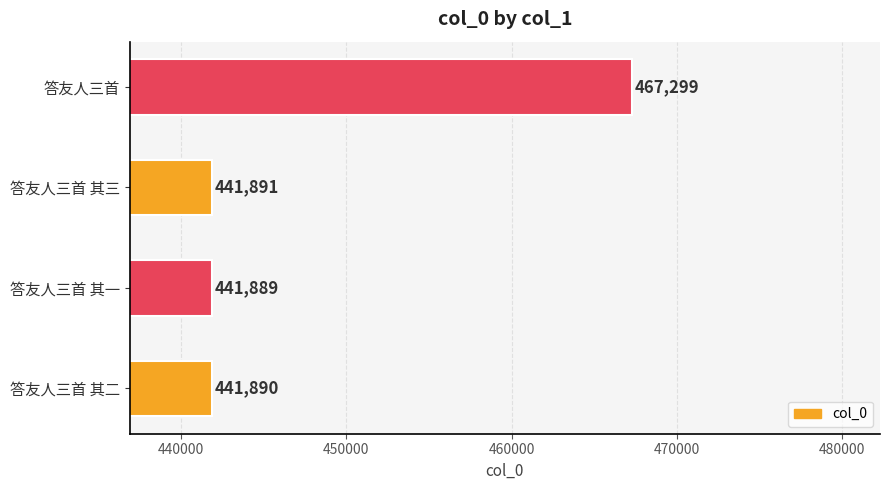

The chart shows a value of 689280 at 答友人三首 其一. True or false?

False